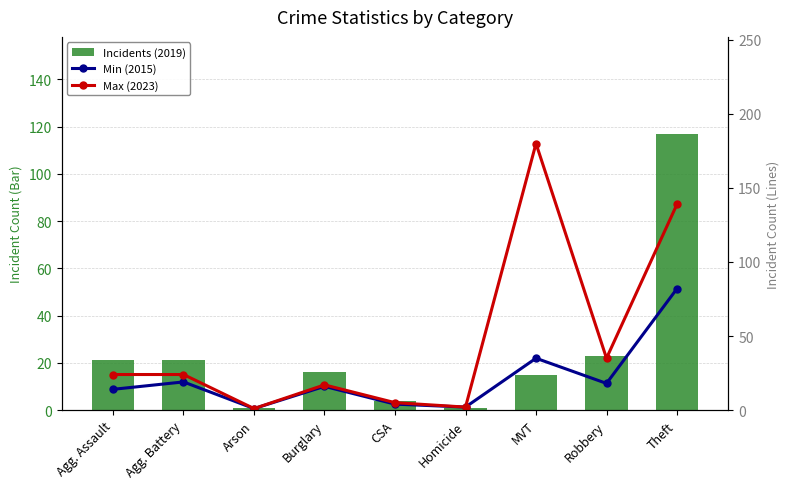

Count the number of data series in this chart.

3